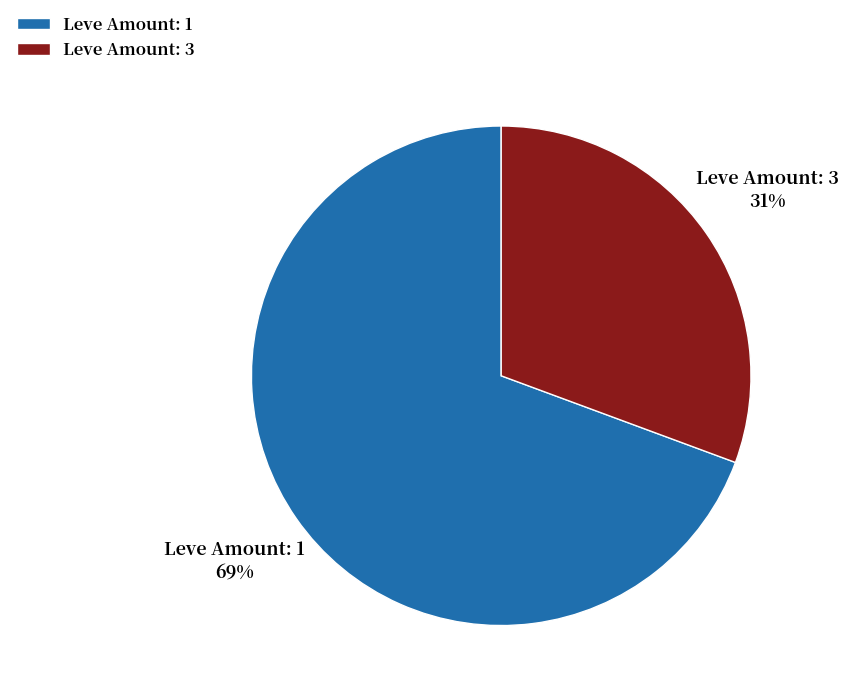

How many segments does this pie chart have?

2